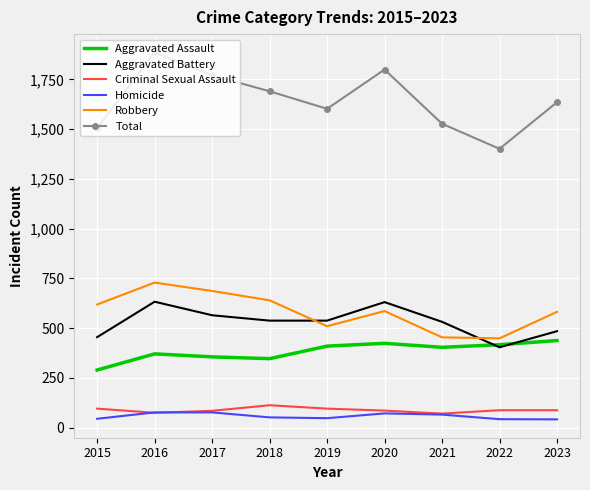

Which series has the widest spread of values?

Total